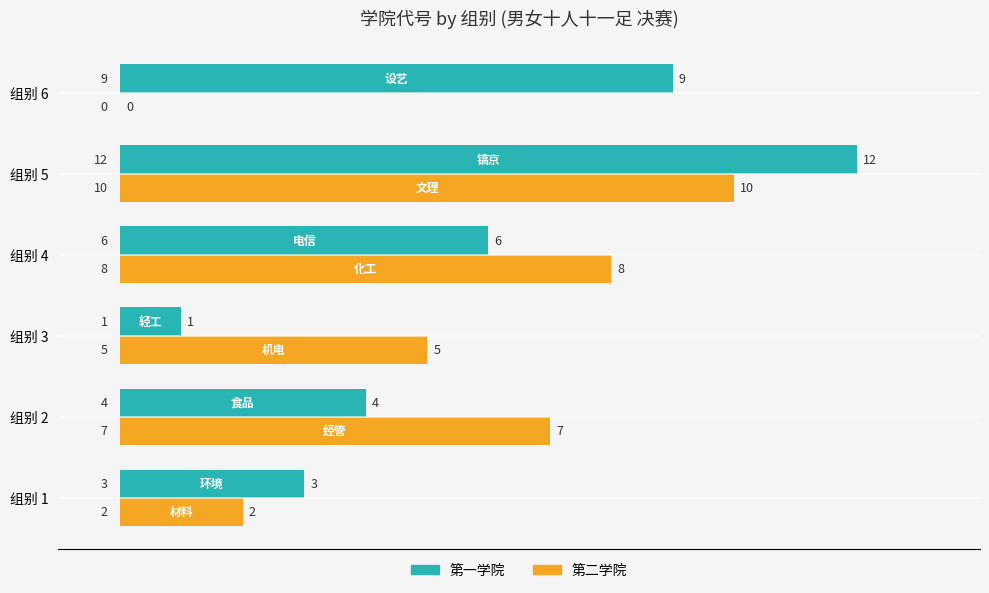

True or false: 第二学院 has a value of 2 at 组别 1.

True